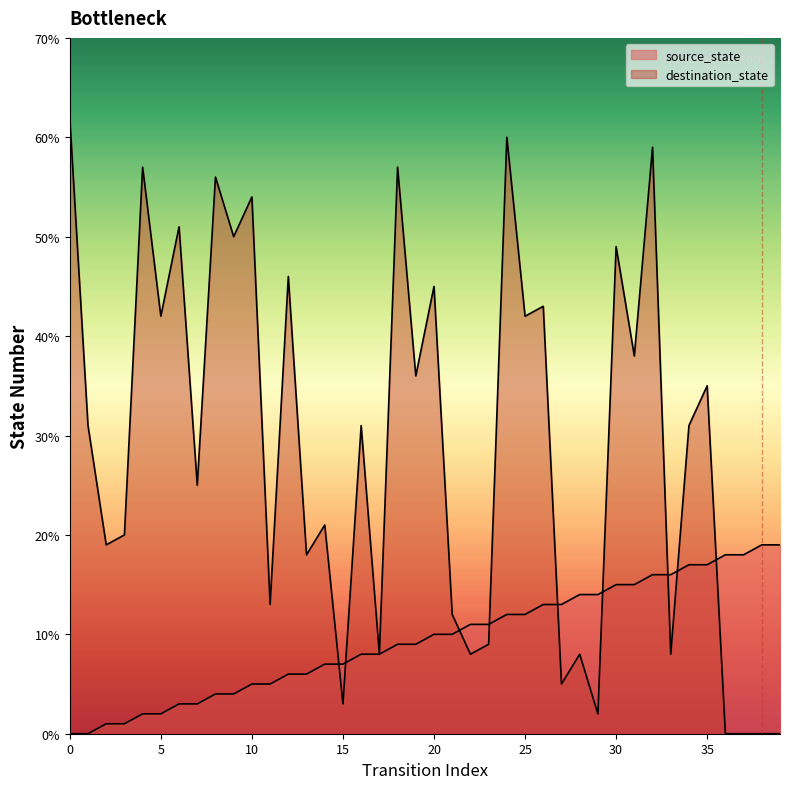

Between 32 and 35, which series saw the biggest shift?

destination_state